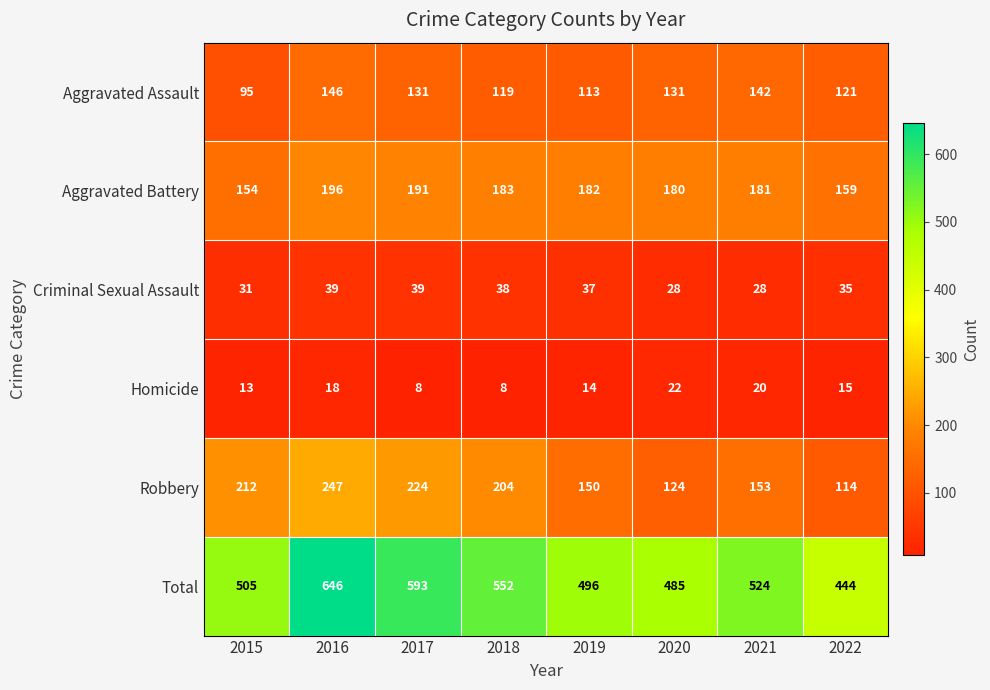

At how many categories does at least one series exceed 123?

8